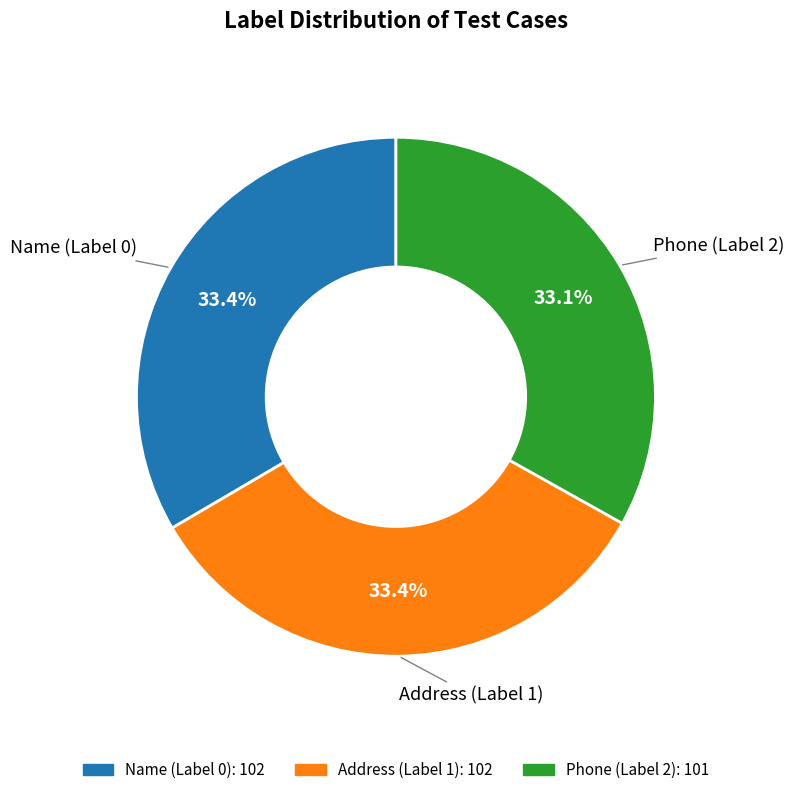

Is there a majority slice in this chart?

No